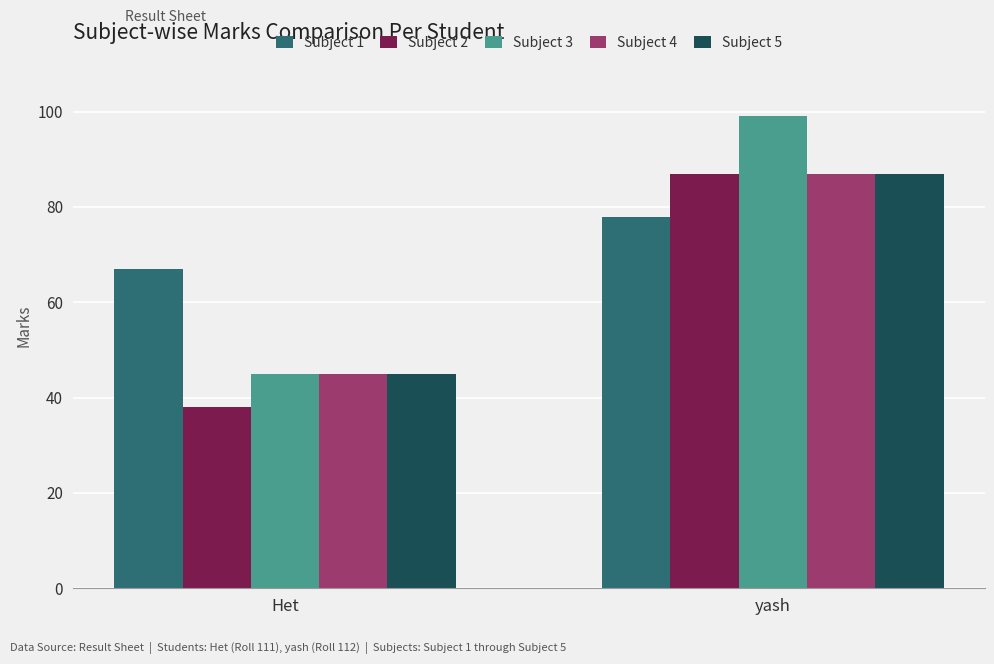

Count the number of data series in this chart.

5